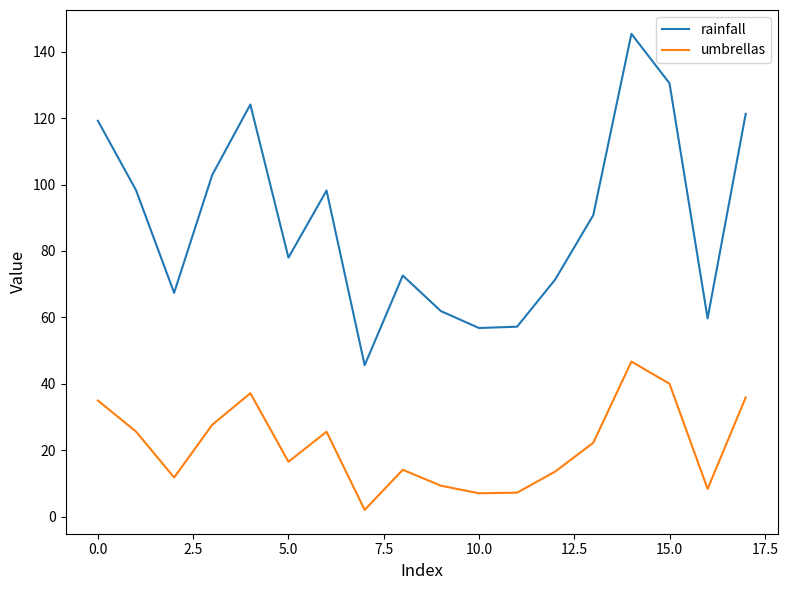

What is the difference between the maximum and minimum values in the rainfall series?

99.8